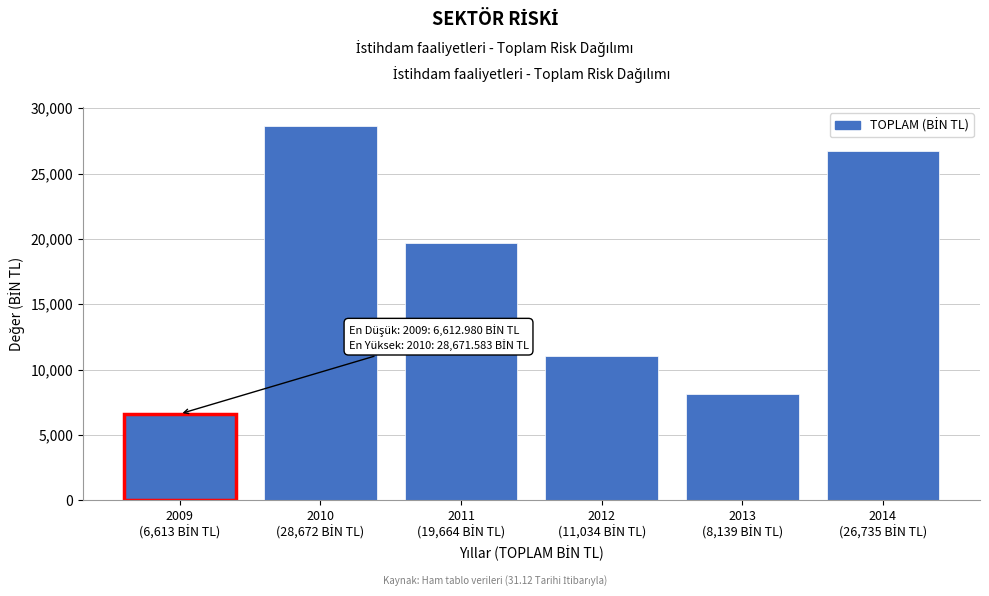

Reading right to left, extract all data points from this chart.

26734.7	8139.4	11033.6	19663.5	28671.6	6613.0